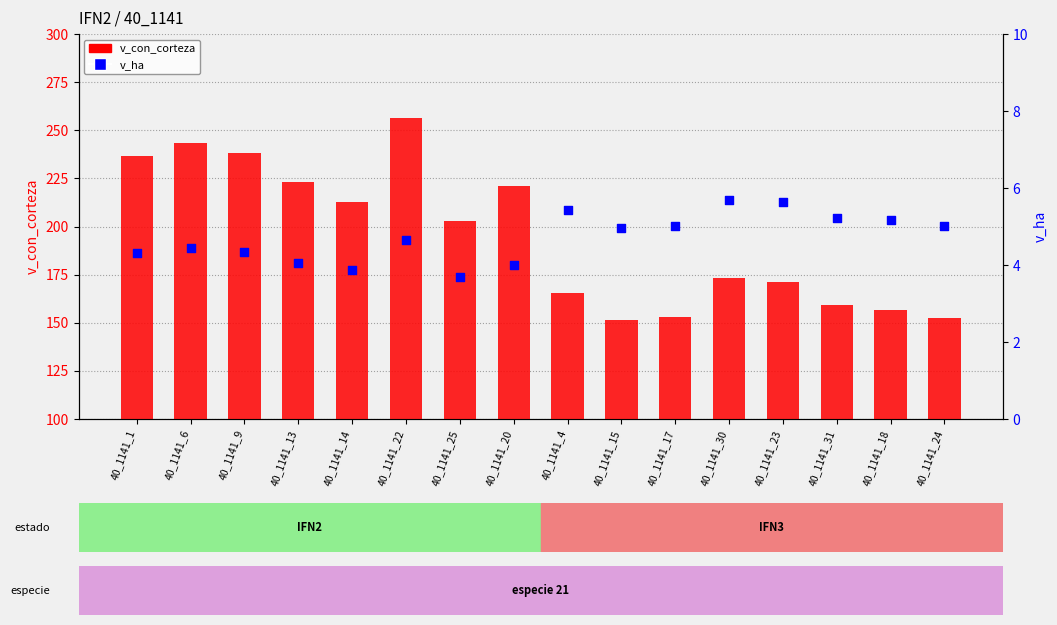

What is the total value across all series at 40_1141_15?

156.2